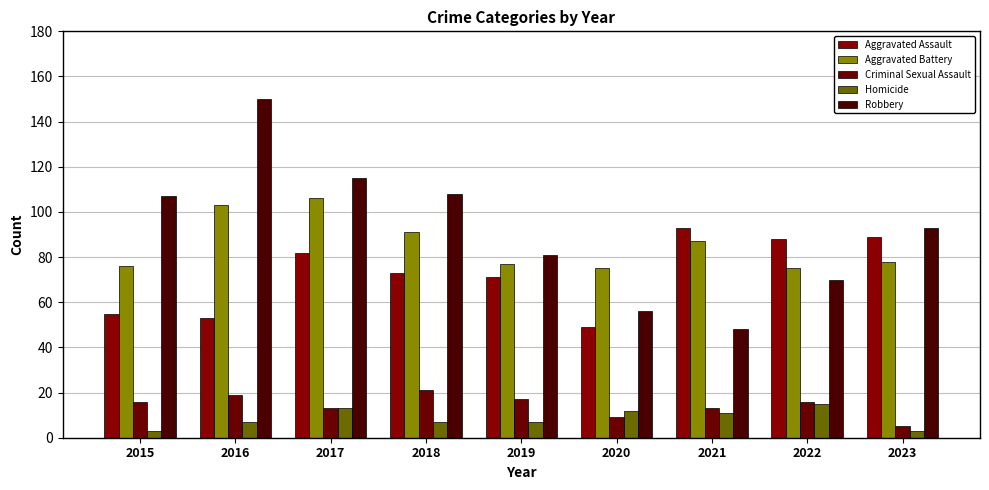

How many bars are there in total?

45